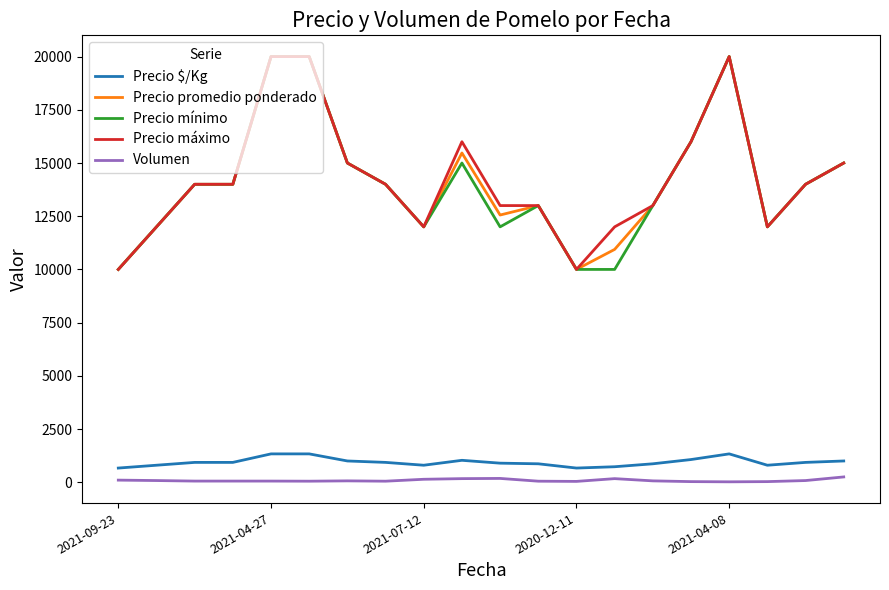

What is the average value of the Precio promedio ponderado series?

14148